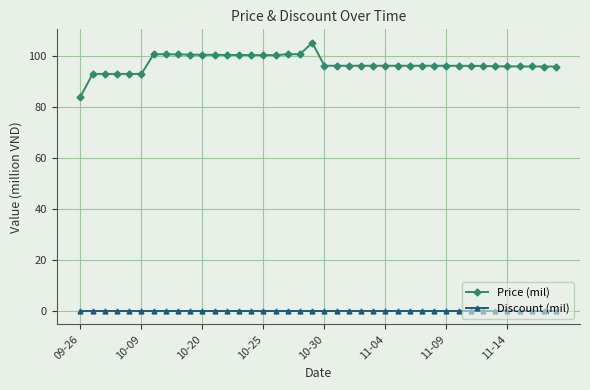

At how many categories does at least one series exceed 61?

40